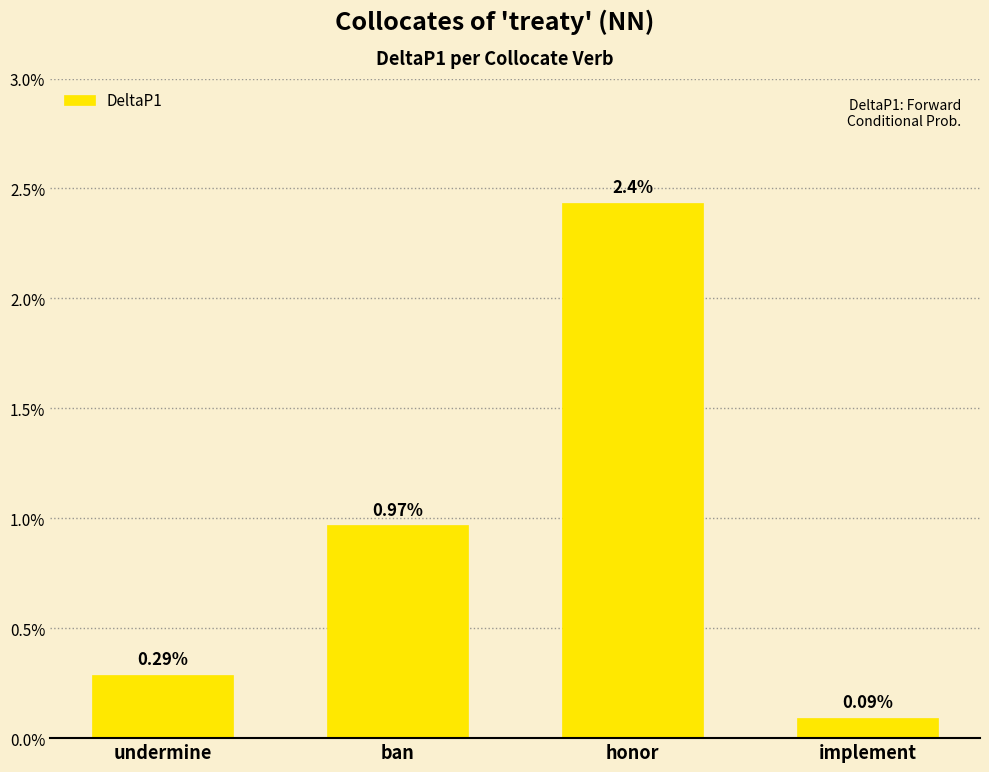

True or false: the data shows 0.0 at undermine.

False